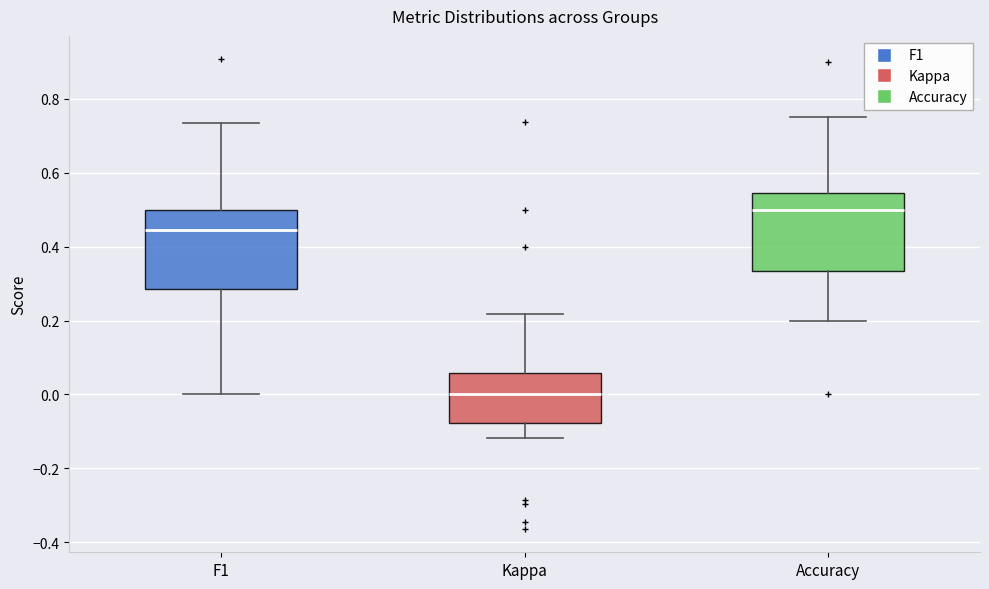

Reading left to right, read every box against the y-axis: the position of its median line, the range the box covers, and the ends of its whiskers. The values are not printed on the chart, so give them approximately, as read against the axis.

F1: median 0.44, box 0.28 to 0.50, whiskers 0.00 to 0.74
Kappa: median 0.00, box -0.08 to 0.06, whiskers -0.12 to 0.22
Accuracy: median 0.50, box 0.34 to 0.54, whiskers 0.20 to 0.76